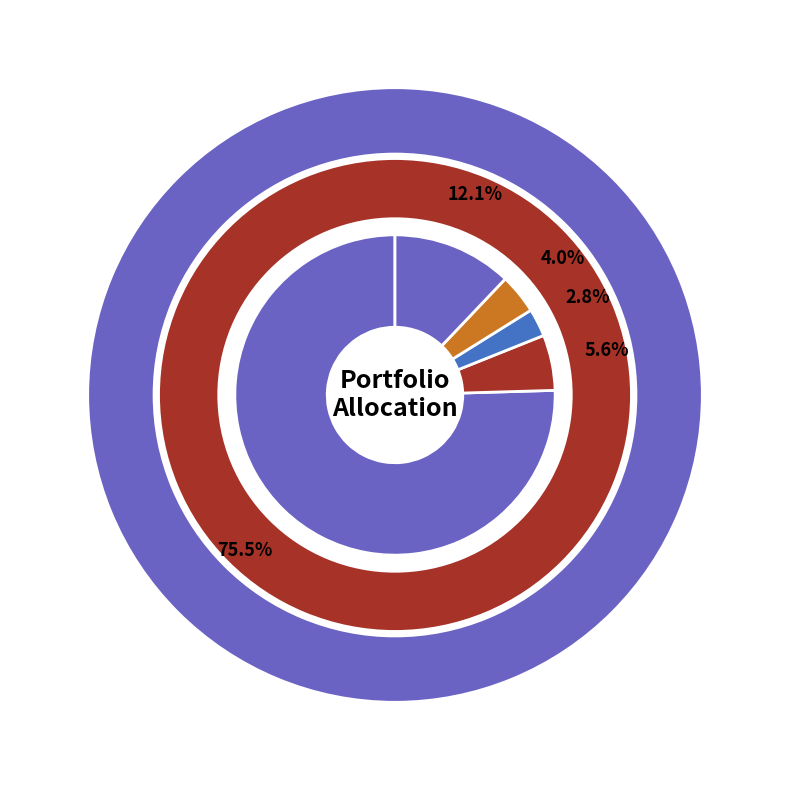

The EC slice represents 6% of the pie. True or false?

True